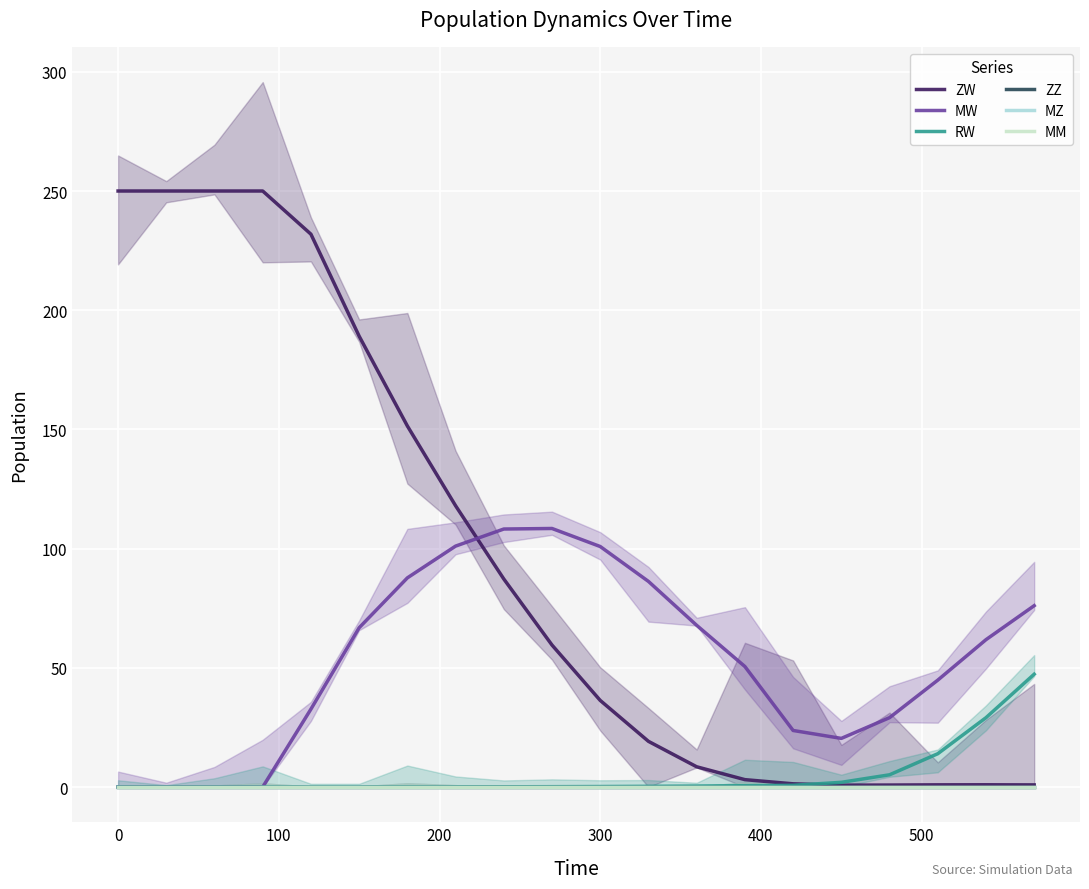

What are all the series names shown in the legend?

ZW, MW, RW, ZZ, MZ, MM